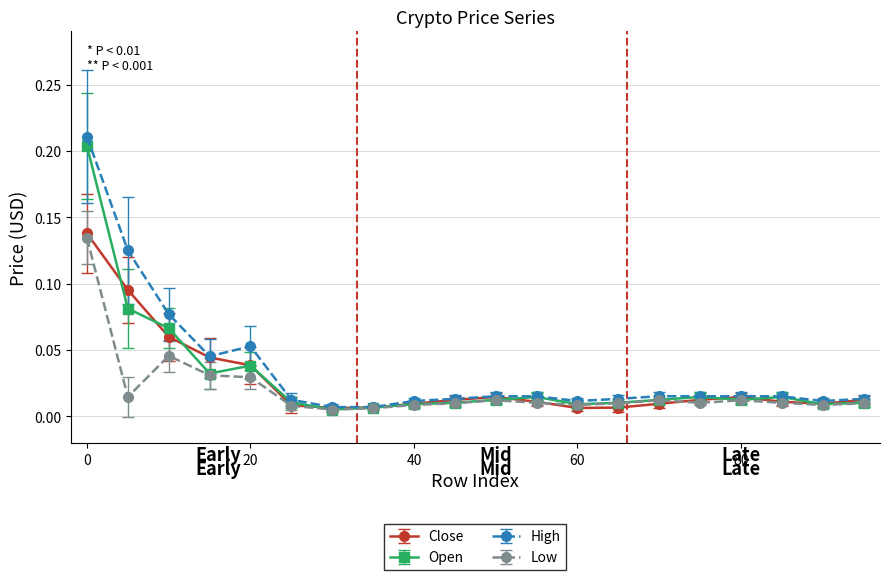

Which series has the largest range (max minus min)?

High